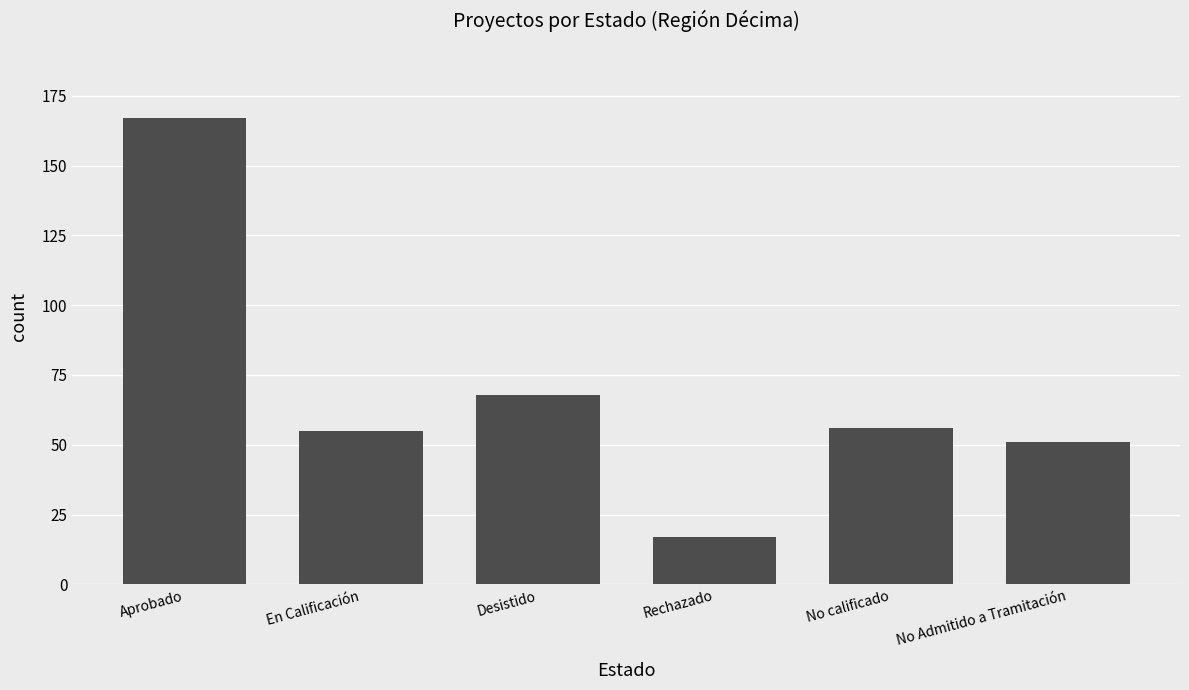

Is it true that the value at En Calificación is 14?

False